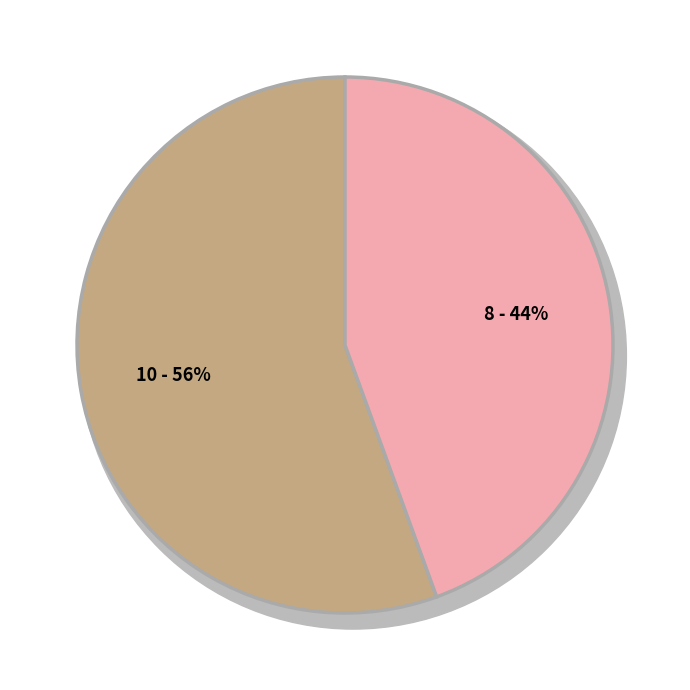

What is the change in value from Paul STEIN to Bob NICHOLSON?

-2